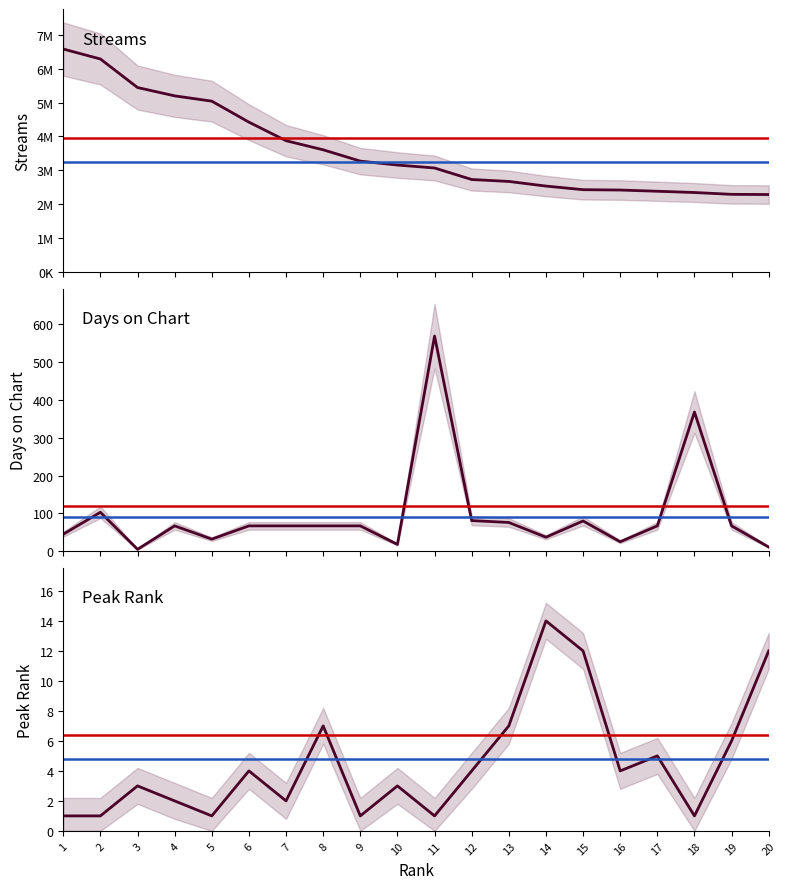

True or false: streams and peak_rank cross at least once.

False